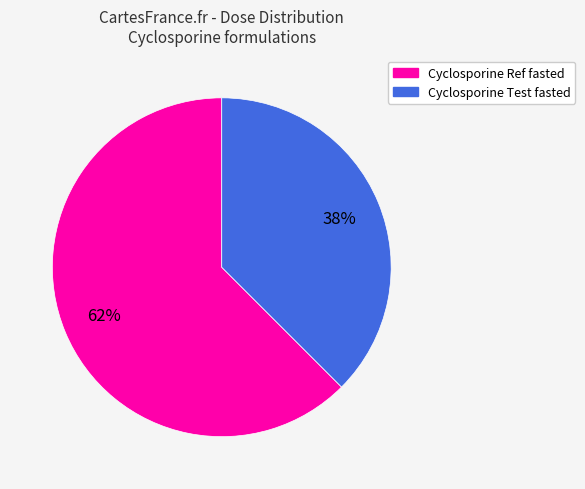

Is Cyclosporine Test fasted the majority of the pie?

No